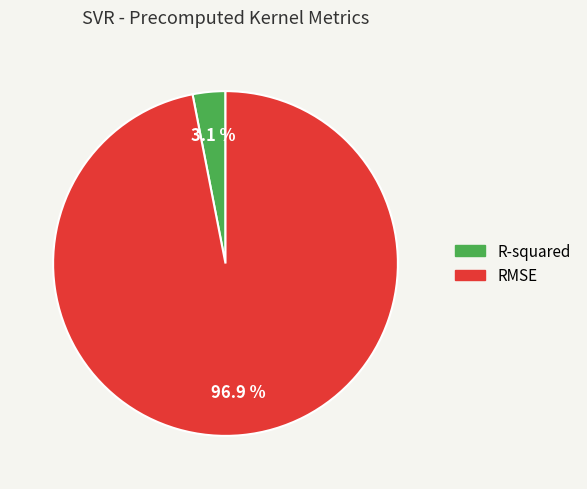

Is it true that RMSE is 97% of the pie?

True